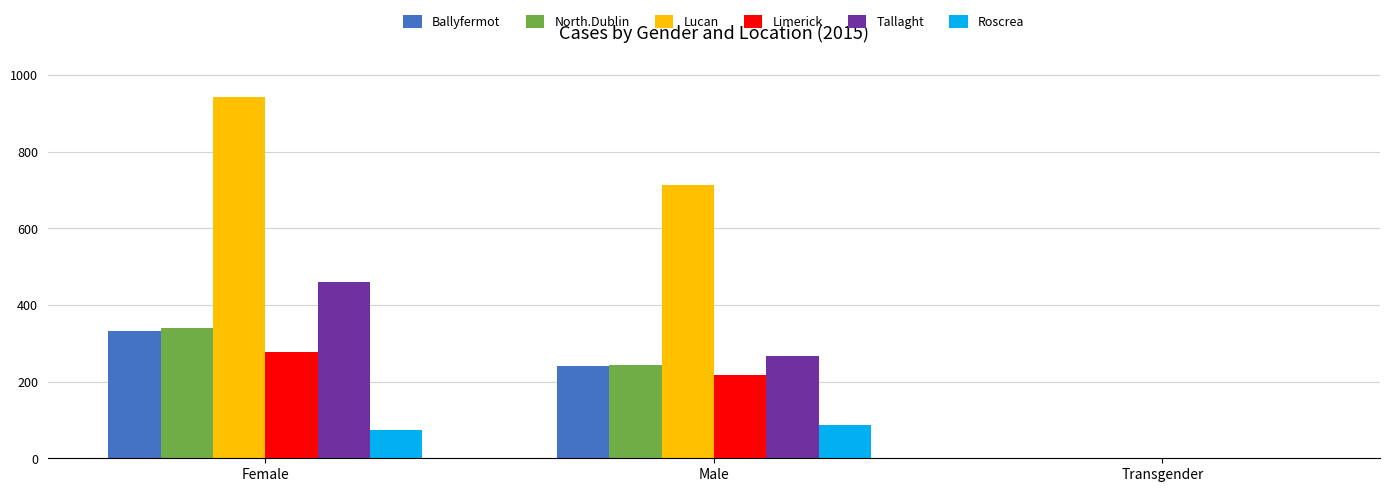

Reading left to right, what are all the values shown in this chart?

Ballyfermot: 332	241	0
North.Dublin: 341	243	0
Lucan: 942	712	2
Limerick: 278	218	0
Tallaght: 459	266	1
Roscrea: 75	86	0